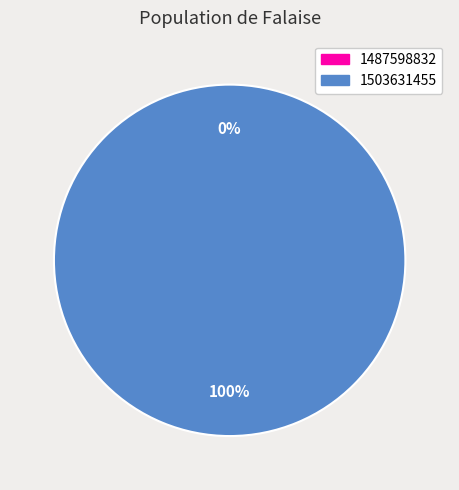

What is the smallest slice in the pie chart?

1487598832